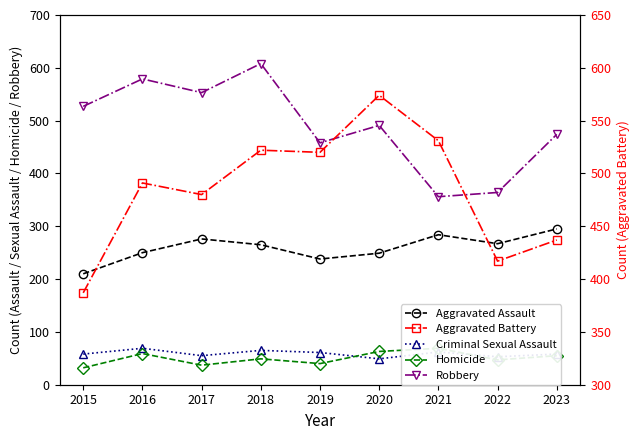

Reading right to left, what are all the values shown in this chart?

Aggravated Assault: 295	267	284	249	238	265	276	250	210
Criminal Sexual Assault: 58	53	62	49	61	65	55	69	58
Homicide: 55	47	69	63	40	49	37	59	32
Robbery: 474	364	356	491	458	608	553	579	527
Aggravated Battery: 437	417	531	574	520	522	480	491	387